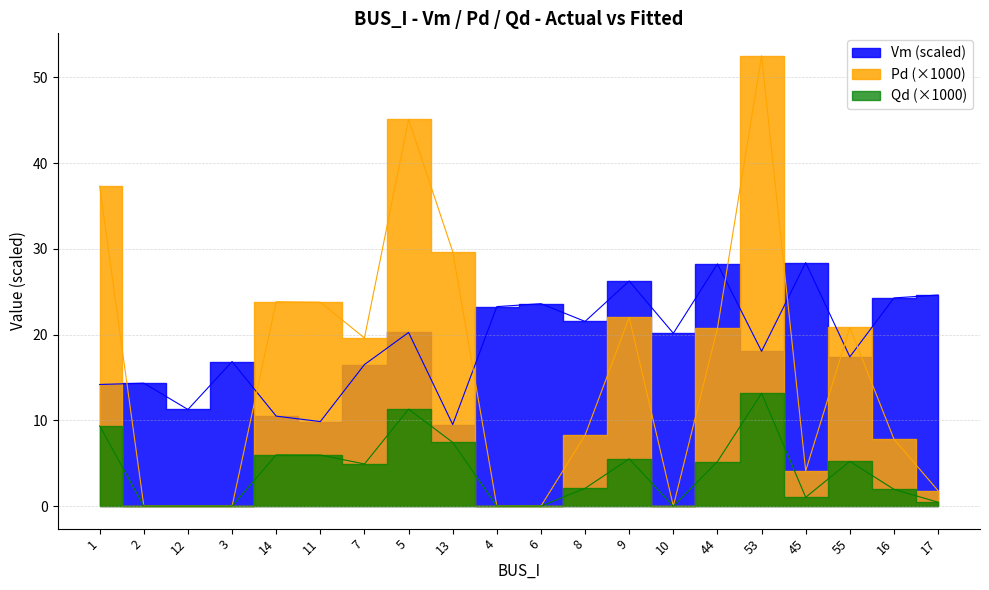

At which label does Pd reach its minimum?

2